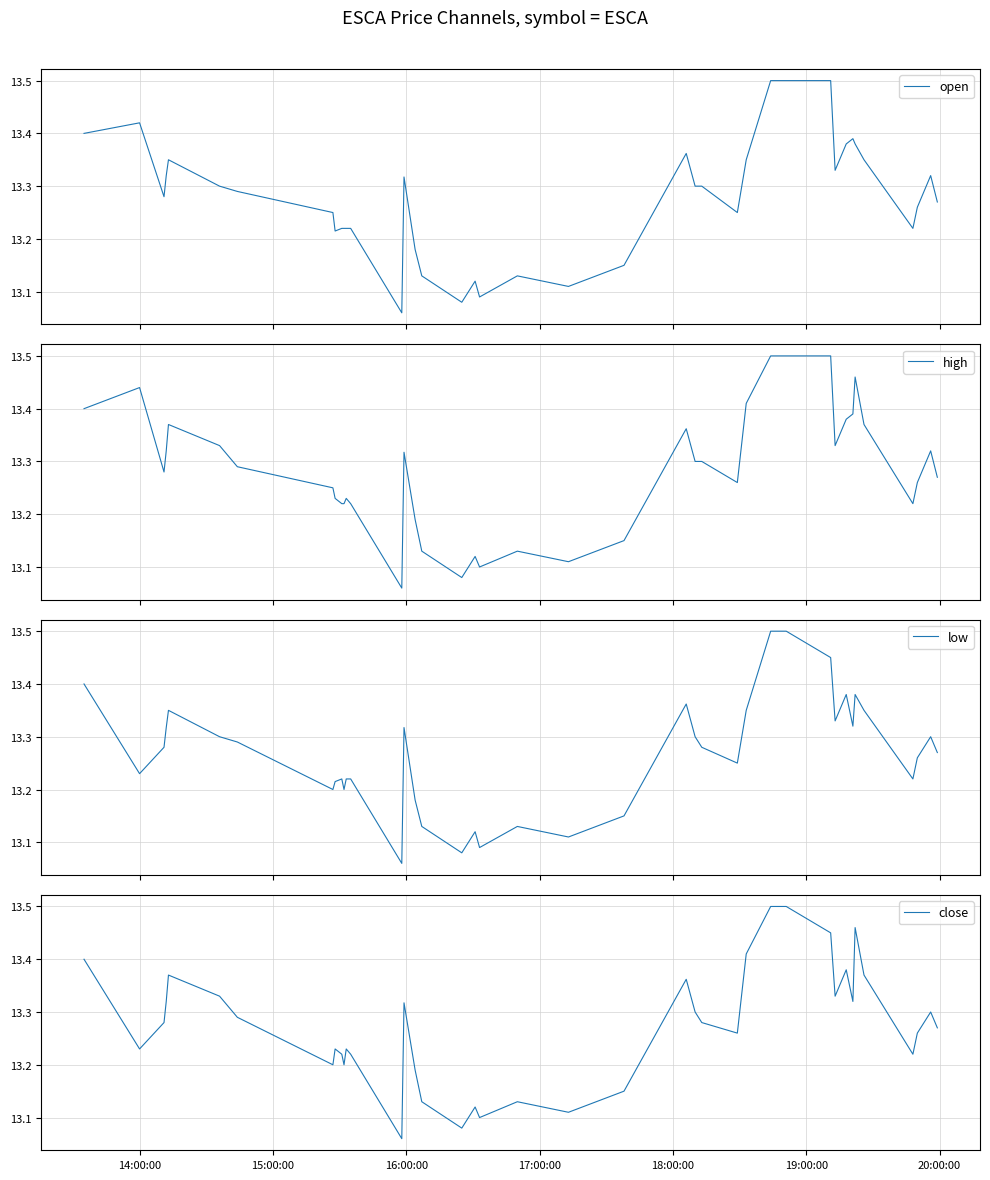

What is the value of the high point at the 2nd from the left?

13.4